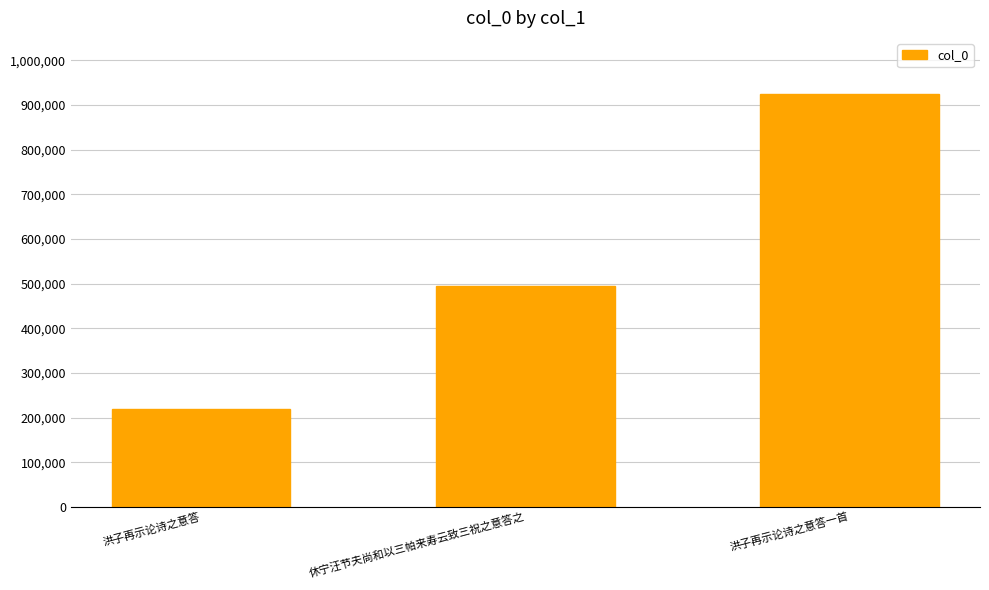

How many data points are less than 494569?

1